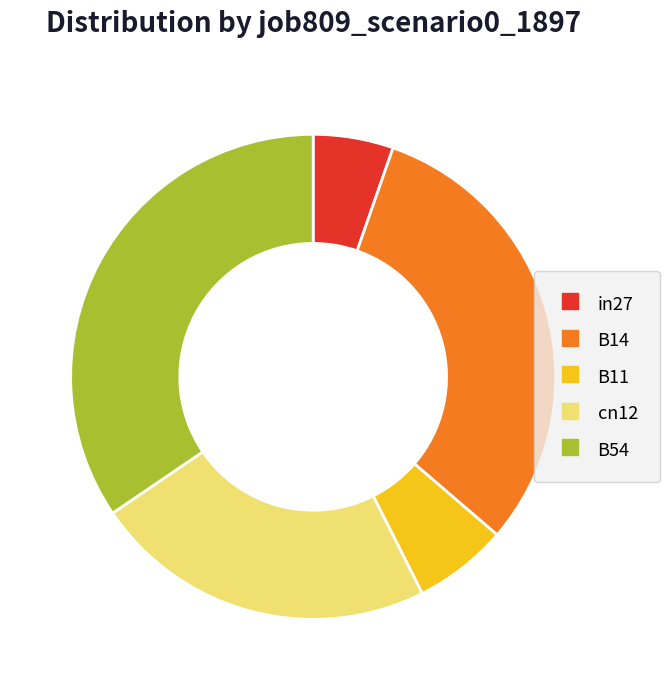

Do cn12 and in27 together represent more than half of the pie?

No